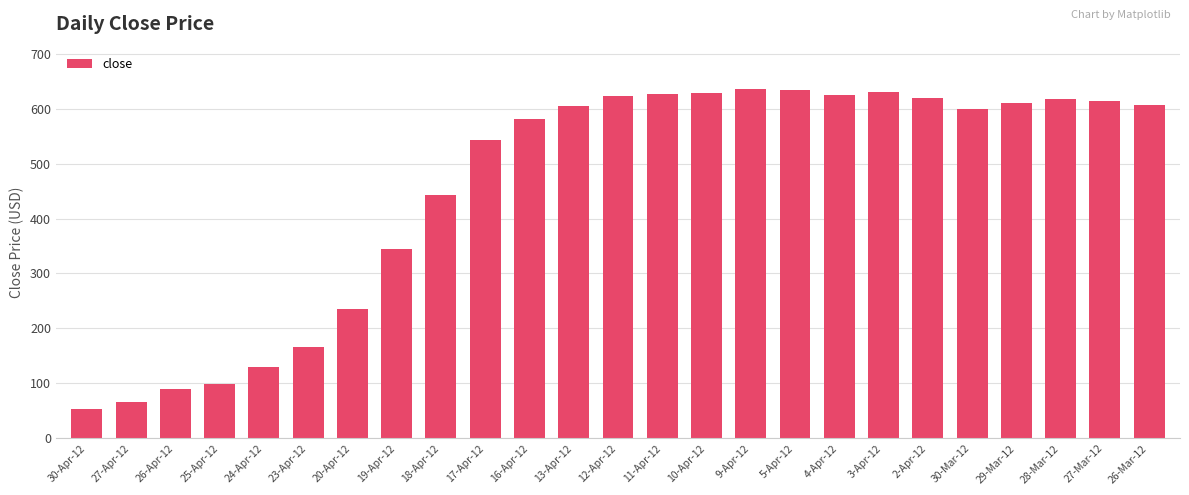

The value at 25-Apr-12 is 99.0. True or false?

True